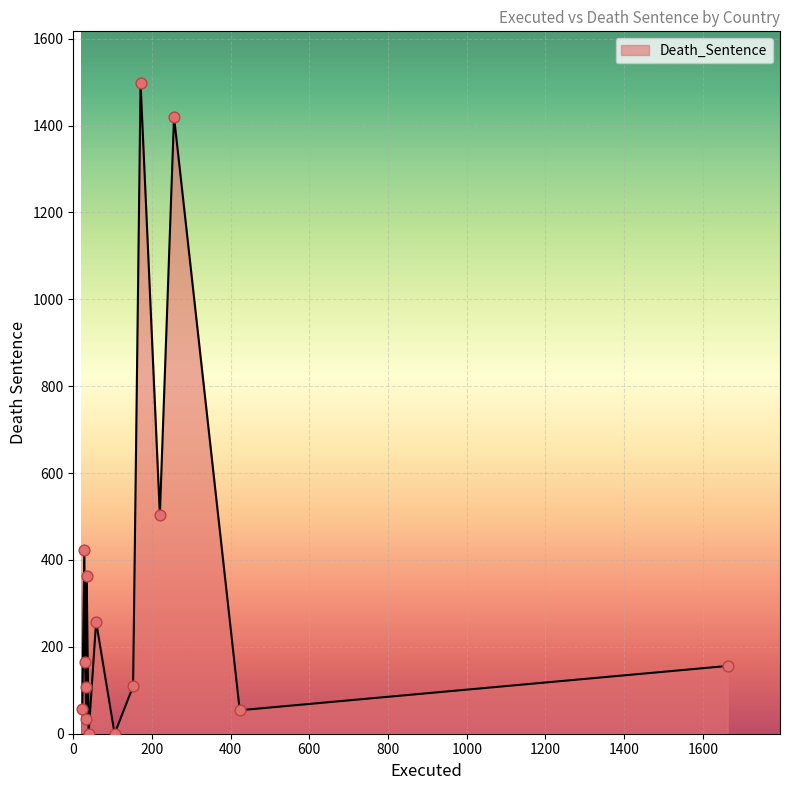

What is the change in value from IRAN to UNITED STATES?

+348